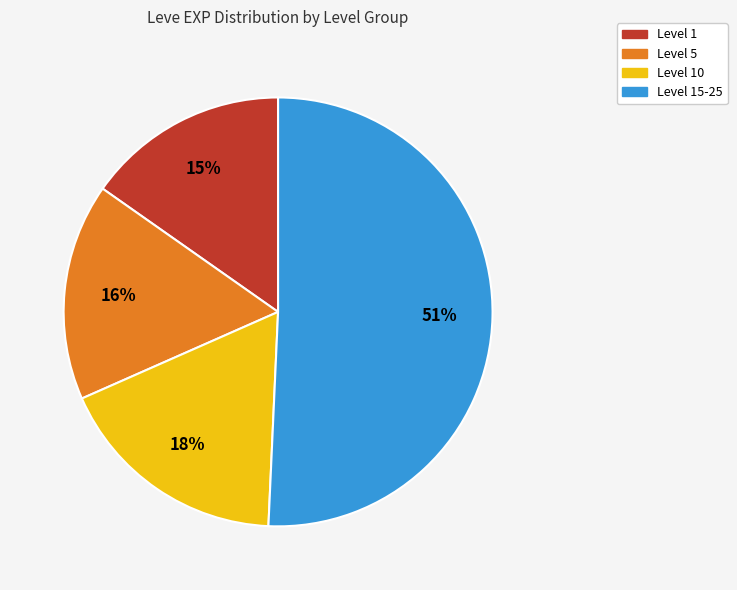

To the nearest percent, what is the average slice percentage?

25%